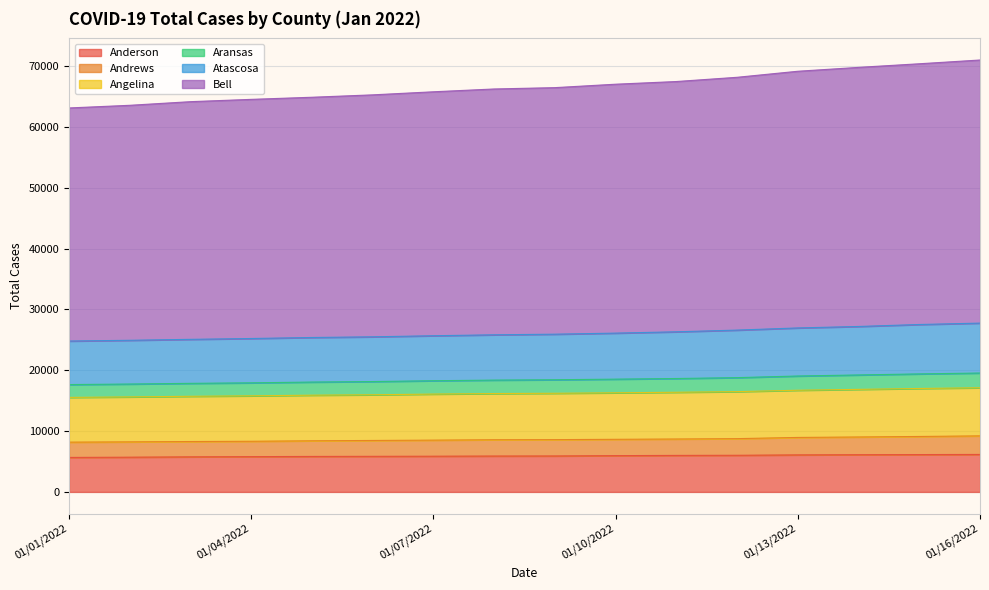

What position from the right is 01/16/2022?

1